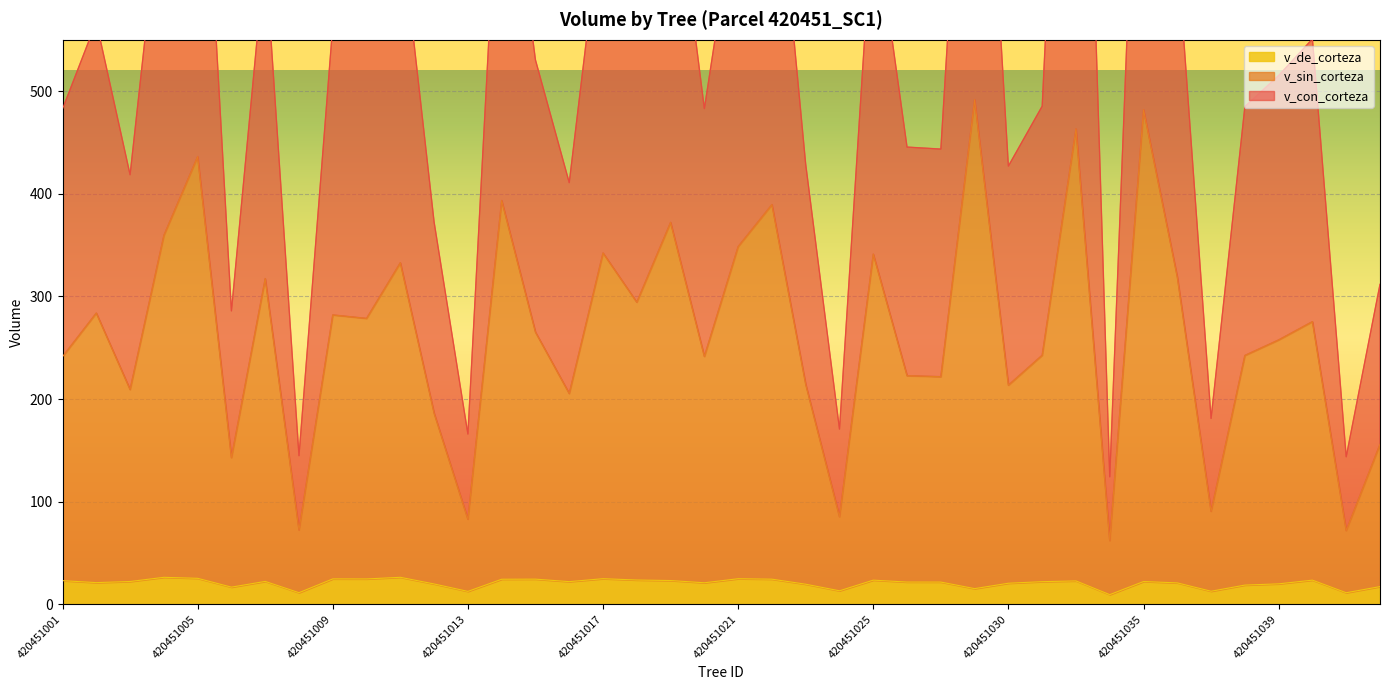

At which category is the sum across all series the highest?

420451032